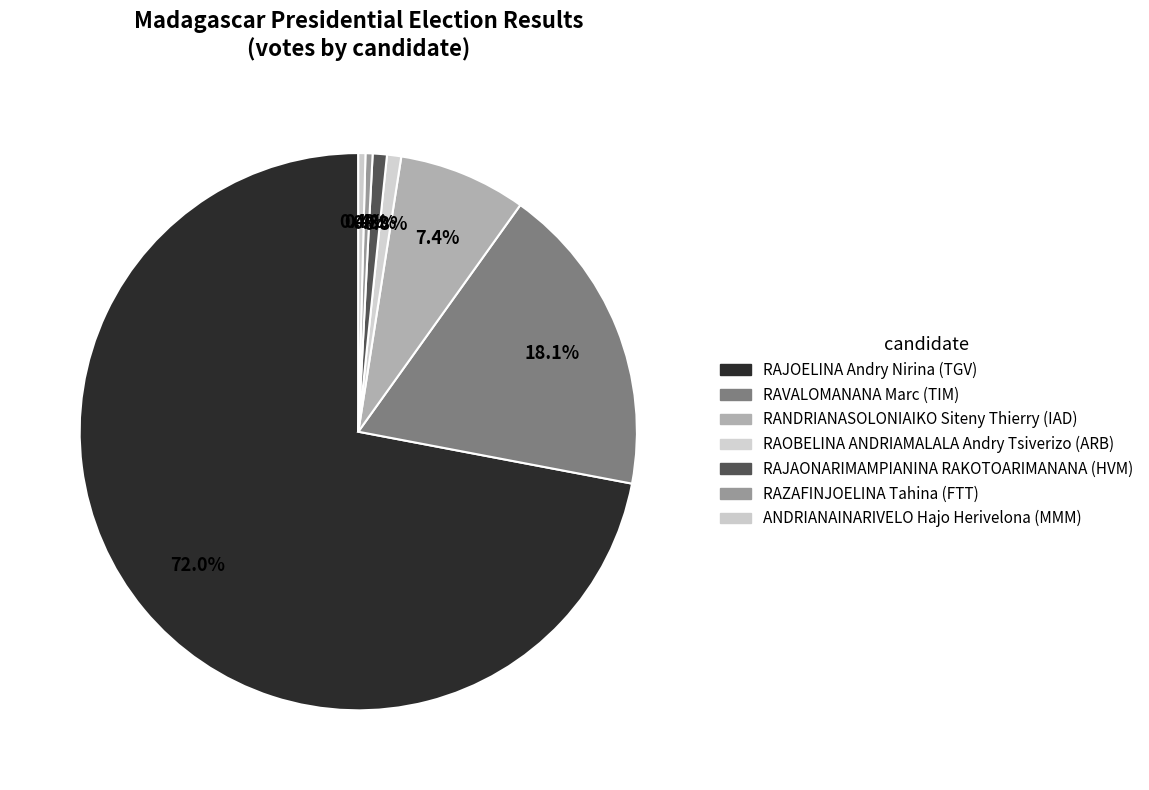

How many slices are in this pie chart?

7